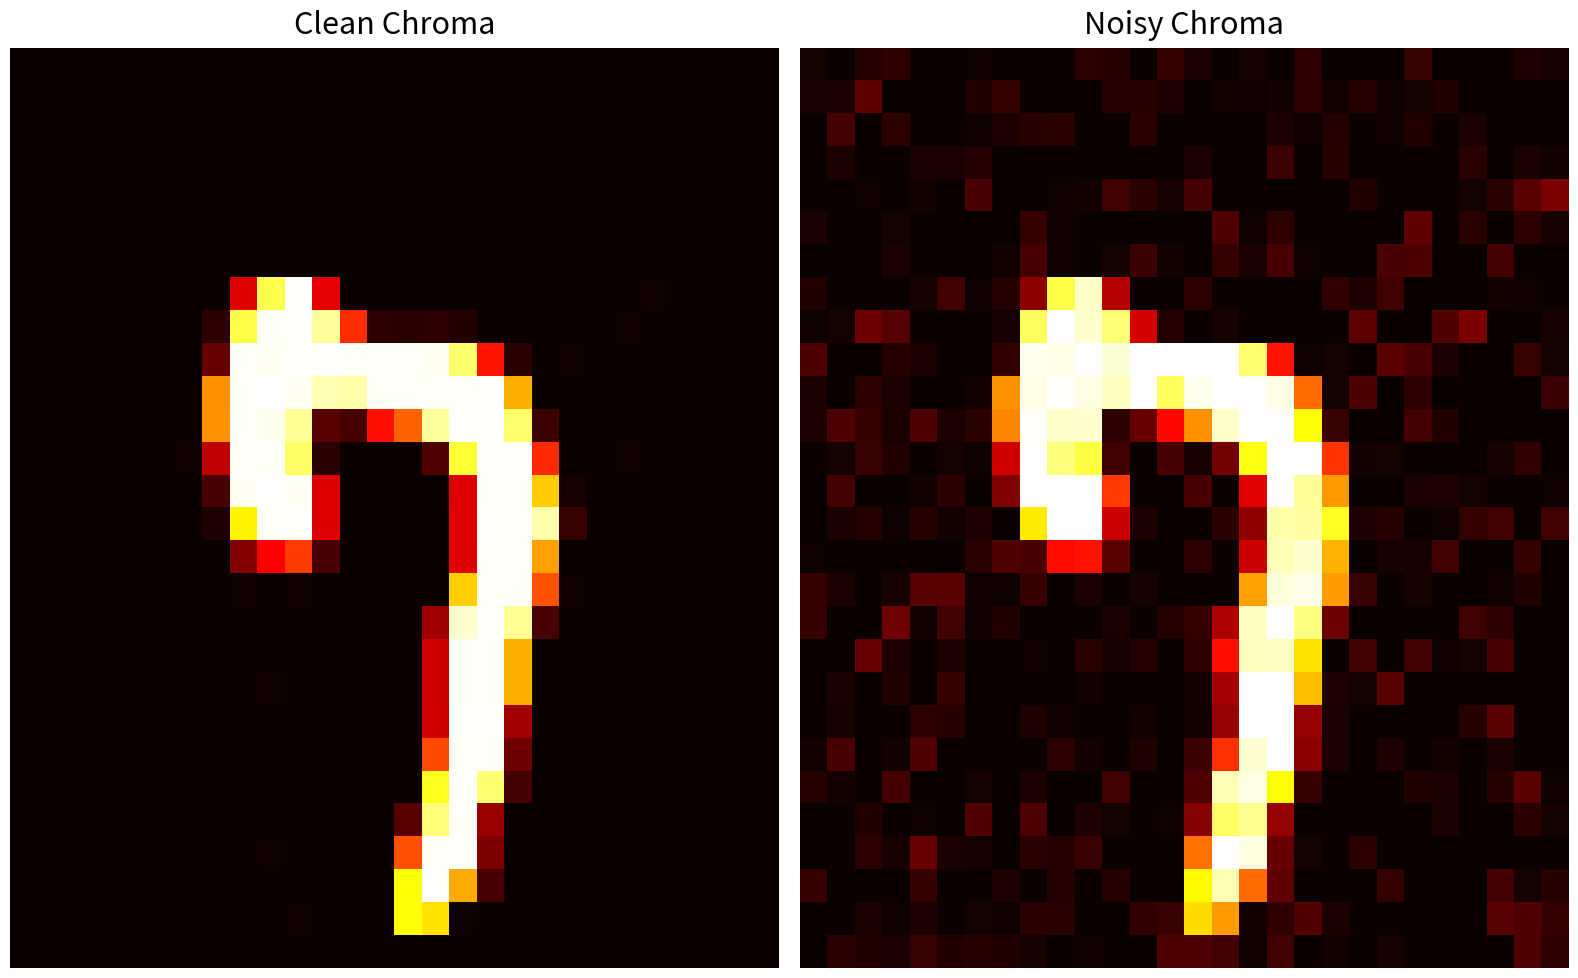

How many distinct data groups are displayed?

28